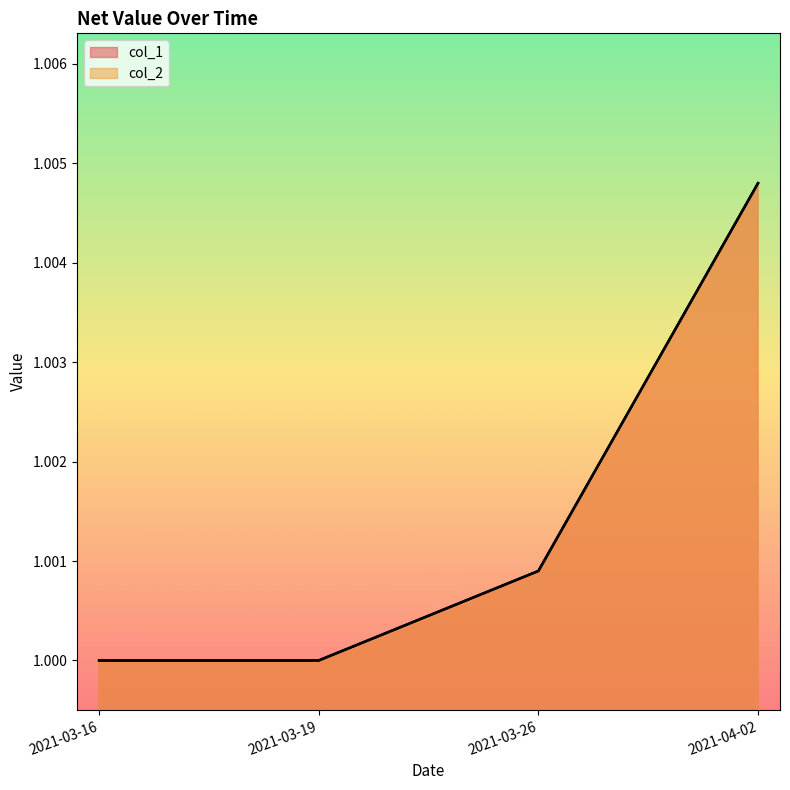

The value of col_1 at 2021-03-19 is 1.0. True or false?

True